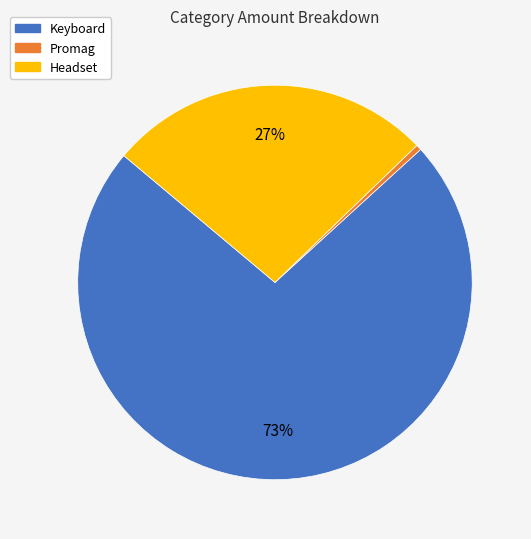

What is the largest slice in the pie chart?

Keyboard